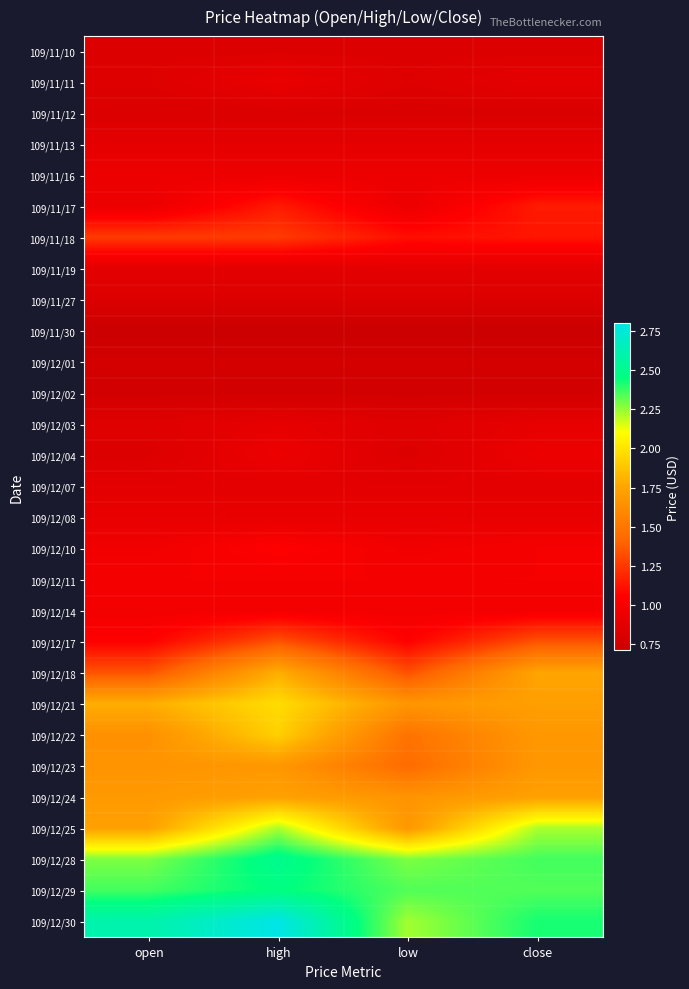

At high, list the series in order from smallest to largest.

109/11/30, 109/12/02, 109/12/01, 109/11/12, 109/11/10, 109/11/27, 109/11/19, 109/12/07, 109/11/13, 109/12/03, 109/12/08, 109/11/11, 109/11/16, 109/12/04, 109/12/14, 109/12/11, 109/12/10, 109/11/17, 109/11/18, 109/12/17, 109/12/23, 109/12/24, 109/12/18, 109/12/22, 109/12/21, 109/12/25, 109/12/29, 109/12/28, 109/12/30